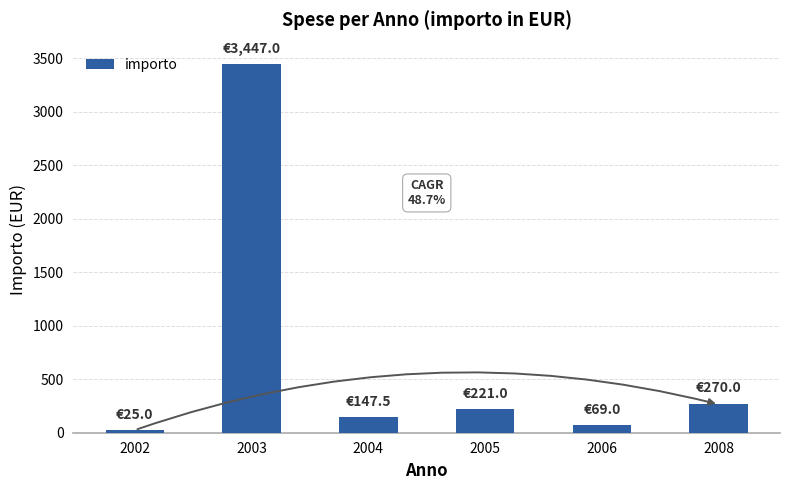

Which category has the highest value across all series?

2003